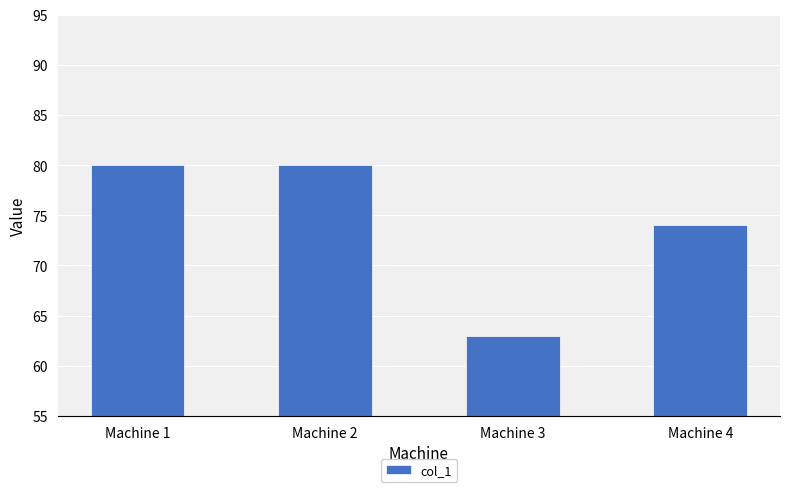

What is the average value?

74